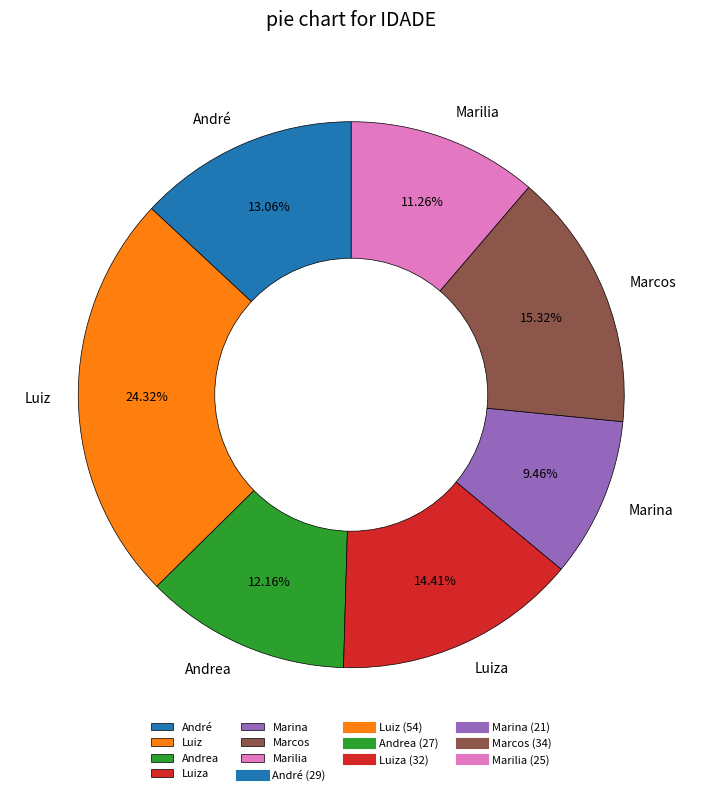

The Marilia slice represents 1% of the pie. True or false?

False